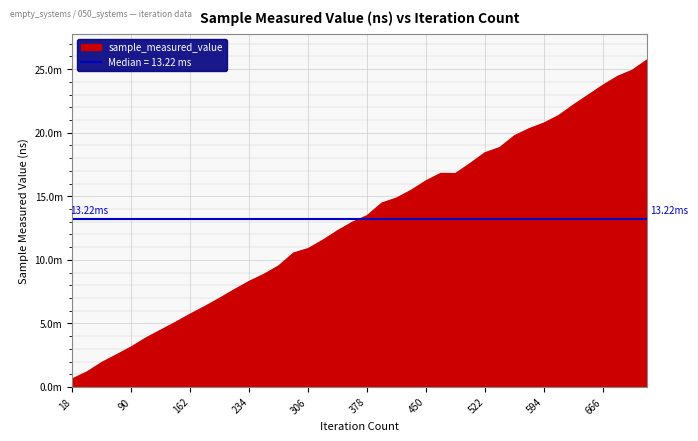

Approximately how many times larger is the value at 18 compared to 126?

0.1